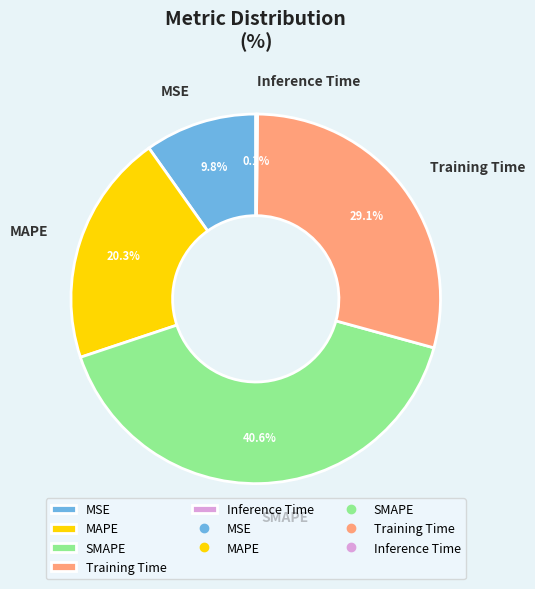

Which has a higher value, MAPE or MSE?

MAPE